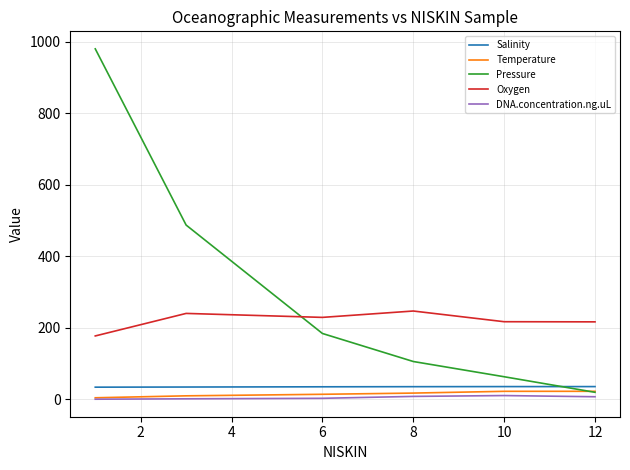

Does the chart have visible grid lines?

Yes